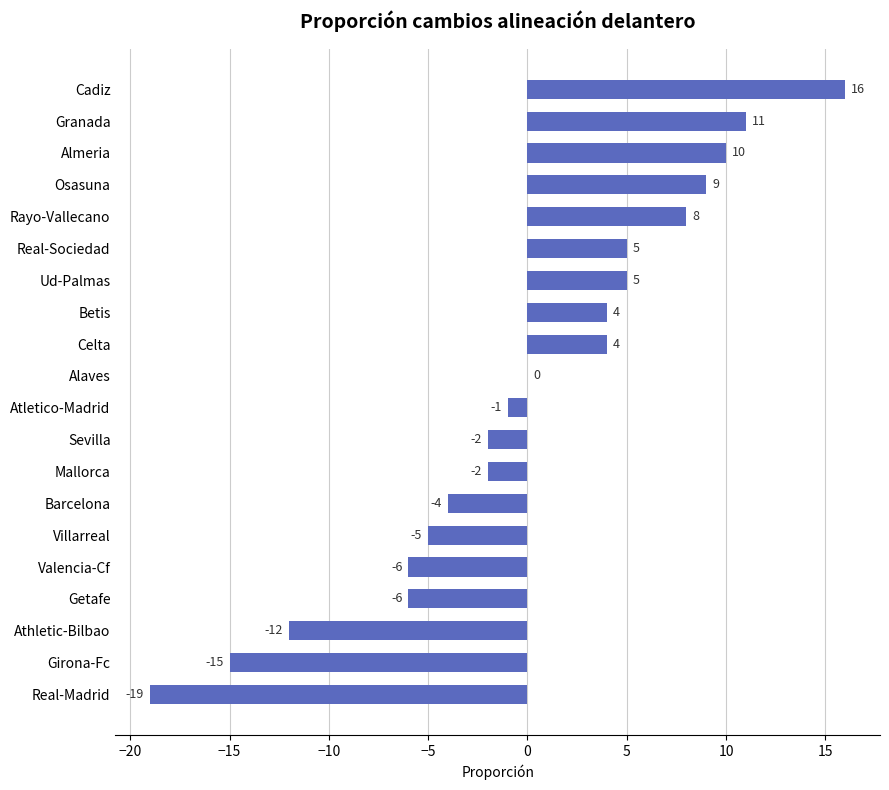

What is the change in value from Cadiz to Granada?

-5